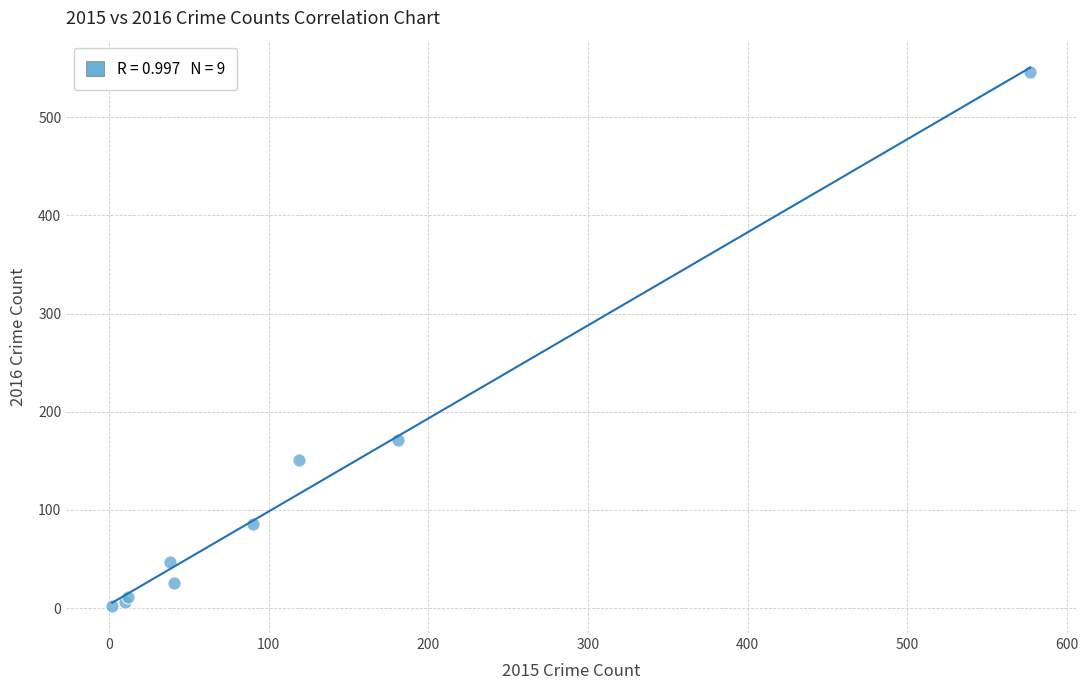

What Y value in the scatter plot is closest to 274?

171